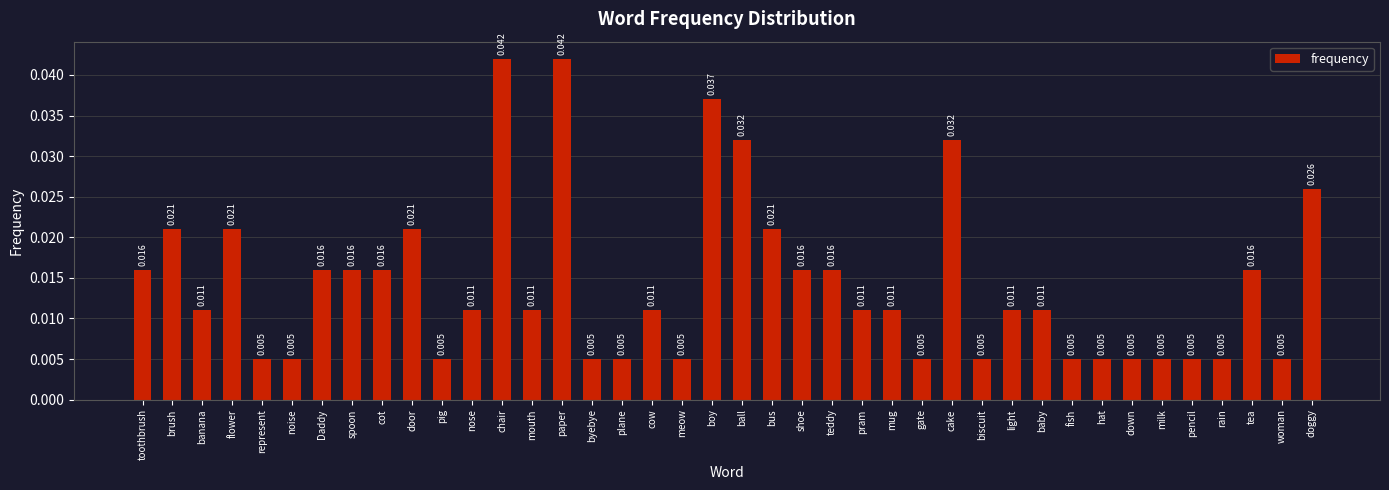

What is the label of the 4th bar from the left?

flower